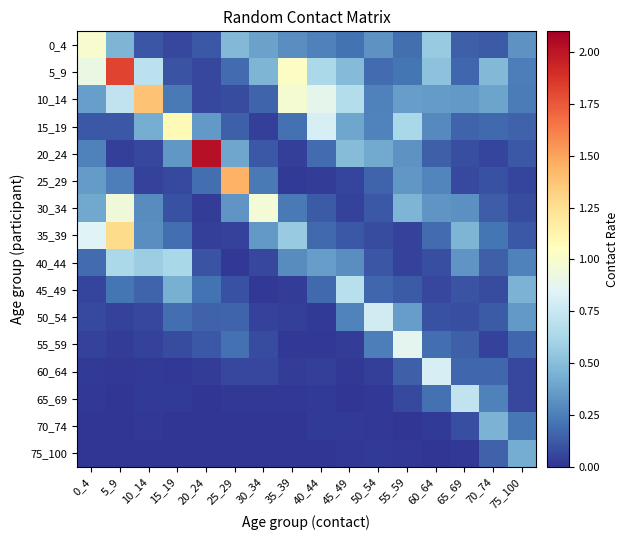

Reading left to right, list all the values displayed in this chart.

0_4: 0_4=1.0	5_9=0.5	10_14=0.1	15_19=0.1	20_24=0.1	25_29=0.5	30_34=0.4	35_39=0.3	40_44=0.3	45_49=0.2	50_54=0.3	55_59=0.2	60_64=0.6	65_69=0.1	70_74=0.1	75_100=0.3
5_9: 0_4=0.9	5_9=1.8	10_14=0.7	15_19=0.1	20_24=0.1	25_29=0.2	30_34=0.5	35_39=1.0	40_44=0.6	45_49=0.5	50_54=0.2	55_59=0.2	60_64=0.5	65_69=0.2	70_74=0.5	75_100=0.2
10_14: 0_4=0.4	5_9=0.7	10_14=1.4	15_19=0.2	20_24=0.1	25_29=0.1	30_34=0.2	35_39=1.0	40_44=0.9	45_49=0.7	50_54=0.3	55_59=0.4	60_64=0.4	65_69=0.3	70_74=0.4	75_100=0.2
15_19: 0_4=0.1	5_9=0.1	10_14=0.4	15_19=1.1	20_24=0.3	25_29=0.1	30_34=0.0	35_39=0.2	40_44=0.8	45_49=0.4	50_54=0.3	55_59=0.6	60_64=0.3	65_69=0.2	70_74=0.2	75_100=0.2
20_24: 0_4=0.3	5_9=0.0	10_14=0.1	15_19=0.3	20_24=2.0	25_29=0.4	30_34=0.1	35_39=0.0	40_44=0.2	45_49=0.5	50_54=0.4	55_59=0.3	60_64=0.1	65_69=0.1	70_74=0.1	75_100=0.1
25_29: 0_4=0.4	5_9=0.2	10_14=0.0	15_19=0.1	20_24=0.2	25_29=1.4	30_34=0.2	35_39=0.0	40_44=0.0	45_49=0.1	50_54=0.2	55_59=0.3	60_64=0.3	65_69=0.1	70_74=0.1	75_100=0.1
30_34: 0_4=0.4	5_9=0.9	10_14=0.3	15_19=0.1	20_24=0.0	25_29=0.3	30_34=1.0	35_39=0.2	40_44=0.1	45_49=0.0	50_54=0.1	55_59=0.5	60_64=0.3	65_69=0.3	70_74=0.1	75_100=0.1
35_39: 0_4=0.8	5_9=1.3	10_14=0.3	15_19=0.2	20_24=0.0	25_29=0.0	30_34=0.4	35_39=0.6	40_44=0.2	45_49=0.1	50_54=0.1	55_59=0.0	60_64=0.2	65_69=0.5	70_74=0.2	75_100=0.1
40_44: 0_4=0.2	5_9=0.6	10_14=0.6	15_19=0.6	20_24=0.1	25_29=0.0	30_34=0.1	35_39=0.3	40_44=0.4	45_49=0.3	50_54=0.1	55_59=0.0	60_64=0.1	65_69=0.3	70_74=0.1	75_100=0.3
45_49: 0_4=0.0	5_9=0.2	10_14=0.2	15_19=0.4	20_24=0.2	25_29=0.1	30_34=0.0	35_39=0.0	40_44=0.2	45_49=0.7	50_54=0.2	55_59=0.1	60_64=0.1	65_69=0.1	70_74=0.1	75_100=0.5
50_54: 0_4=0.1	5_9=0.0	10_14=0.1	15_19=0.2	20_24=0.2	25_29=0.2	30_34=0.0	35_39=0.0	40_44=0.0	45_49=0.3	50_54=0.8	55_59=0.4	60_64=0.1	65_69=0.1	70_74=0.1	75_100=0.3
55_59: 0_4=0.0	5_9=0.0	10_14=0.0	15_19=0.1	20_24=0.1	25_29=0.2	30_34=0.1	35_39=0.0	40_44=0.0	45_49=0.0	50_54=0.2	55_59=0.9	60_64=0.2	65_69=0.1	70_74=0.0	75_100=0.2
60_64: 0_4=0.0	5_9=0.0	10_14=0.0	15_19=0.0	20_24=0.0	25_29=0.1	30_34=0.1	35_39=0.0	40_44=0.0	45_49=0.0	50_54=0.0	55_59=0.1	60_64=0.8	65_69=0.2	70_74=0.2	75_100=0.1
65_69: 0_4=0.0	5_9=0.0	10_14=0.0	15_19=0.0	20_24=0.0	25_29=0.0	30_34=0.0	35_39=0.0	40_44=0.0	45_49=0.0	50_54=0.0	55_59=0.1	60_64=0.2	65_69=0.7	70_74=0.3	75_100=0.1
70_74: 0_4=0.0	5_9=0.0	10_14=0.0	15_19=0.0	20_24=0.0	25_29=0.0	30_34=0.0	35_39=0.0	40_44=0.0	45_49=0.0	50_54=0.0	55_59=0.0	60_64=0.0	65_69=0.1	70_74=0.5	75_100=0.2
75_100: 0_4=0.0	5_9=0.0	10_14=0.0	15_19=0.0	20_24=0.0	25_29=0.0	30_34=0.0	35_39=0.0	40_44=0.0	45_49=0.0	50_54=0.0	55_59=0.0	60_64=0.0	65_69=0.0	70_74=0.2	75_100=0.4